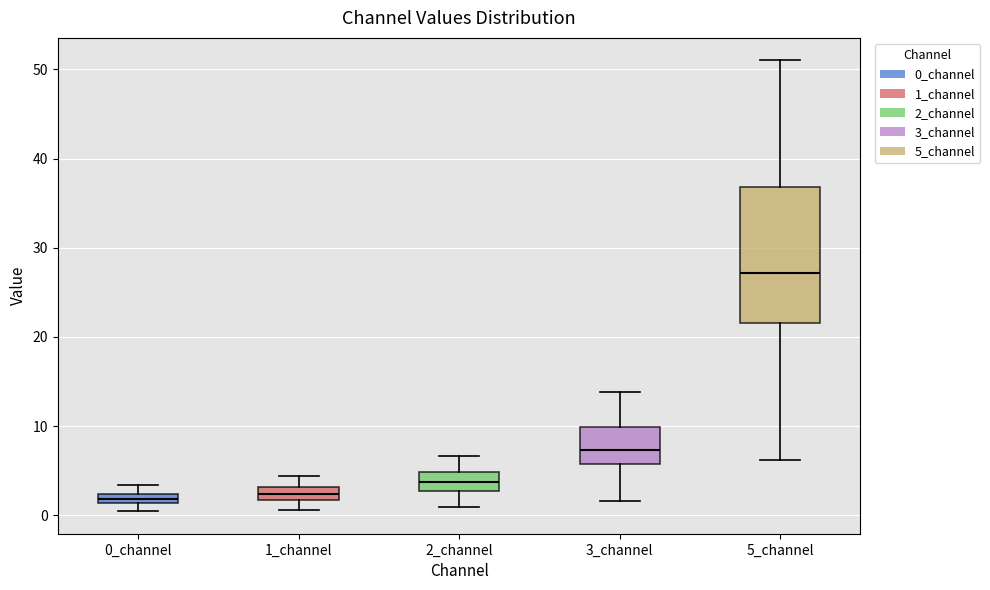

Where is the lower edge of the box for 1_channel on the y-axis? The values are not printed on the chart, so give them approximately, as read against the axis.

2